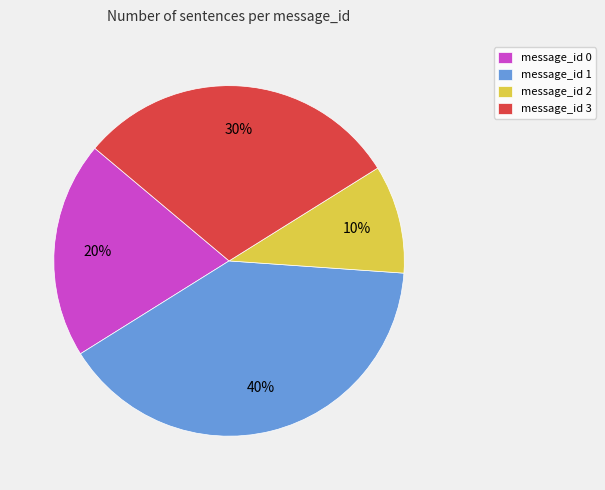

Is message_id 3 the majority of the pie?

No